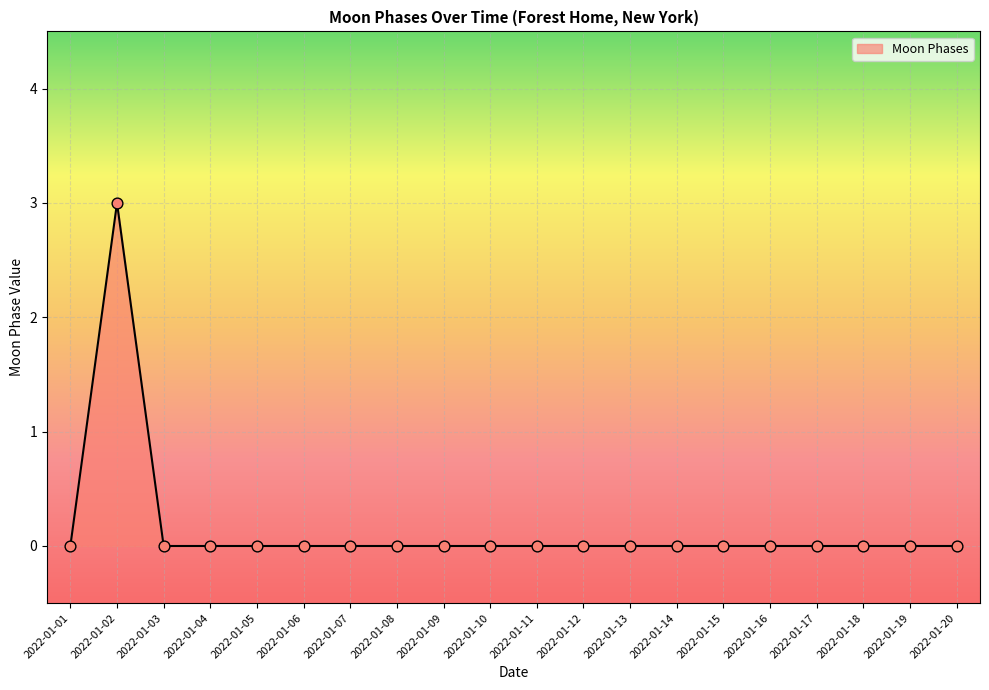

Which category has the highest value across all series?

2022-01-02